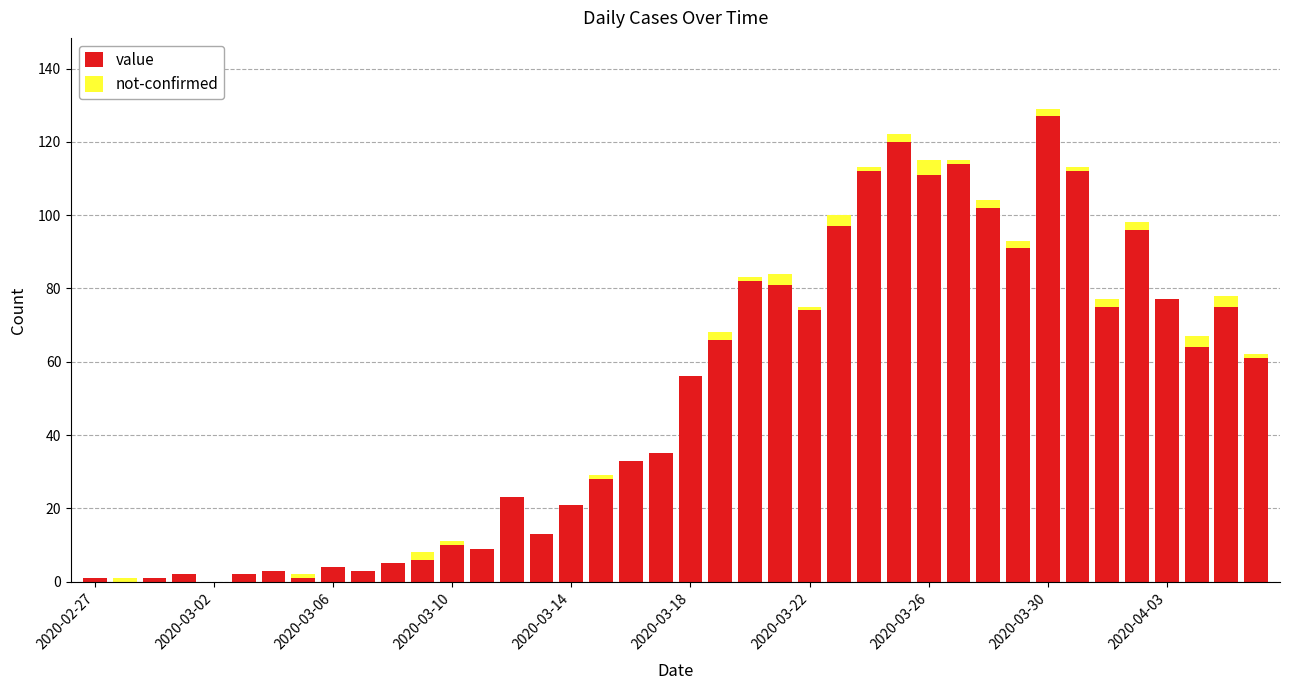

What is the highest value of the value series?

127